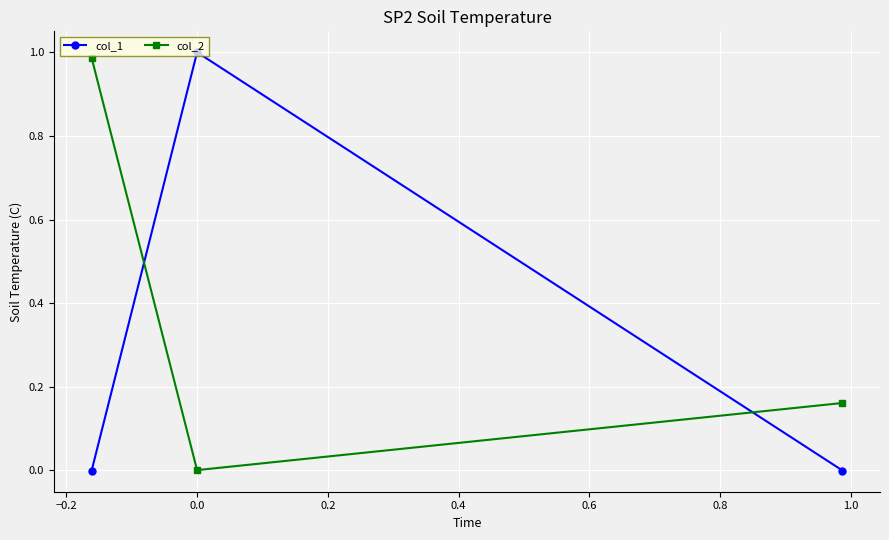

List the series in order of their overall mean, lowest first.

col_1, col_2